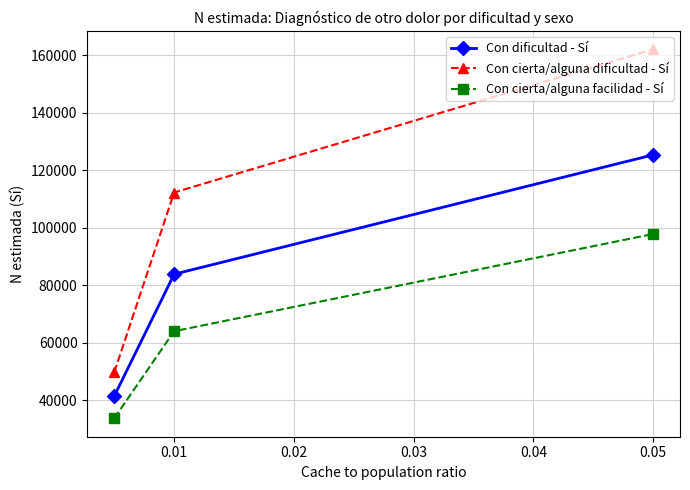

Which series has the widest spread of values?

Con cierta/alguna dificultad - Sí